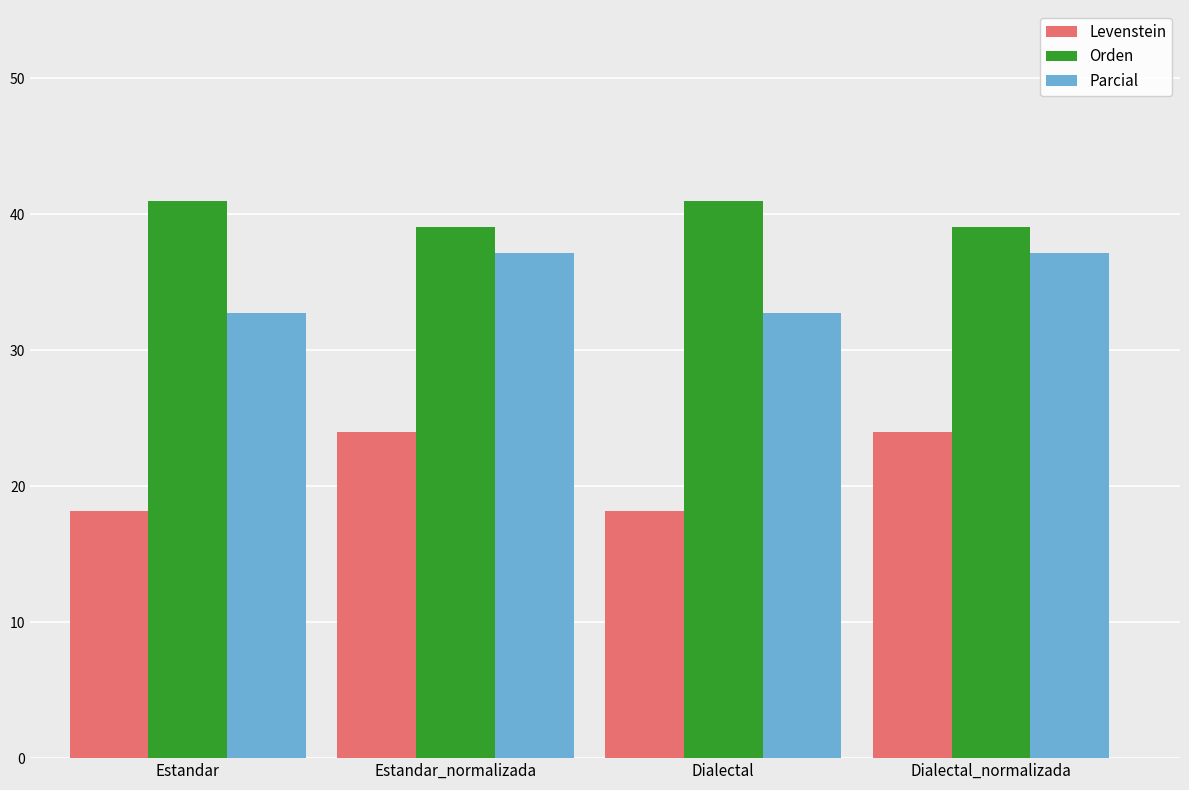

What are all the series names shown in the legend?

Levenstein, Orden, Parcial